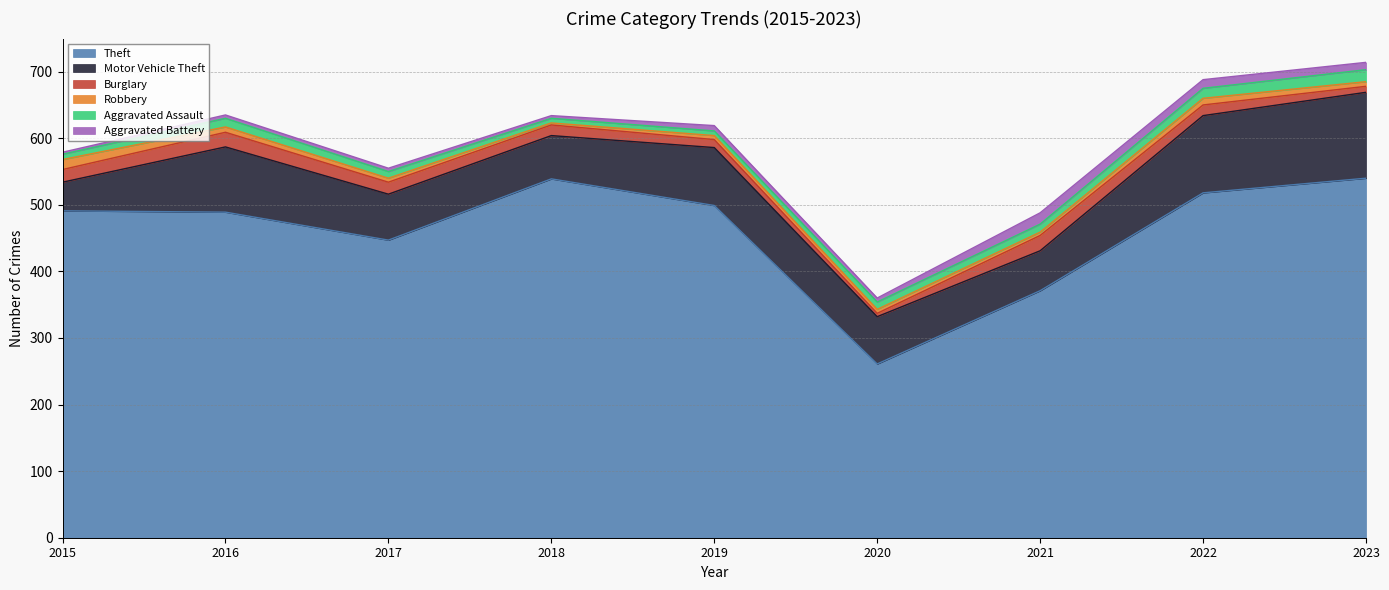

Where does the Aggravated Battery series first go above 6?

2019